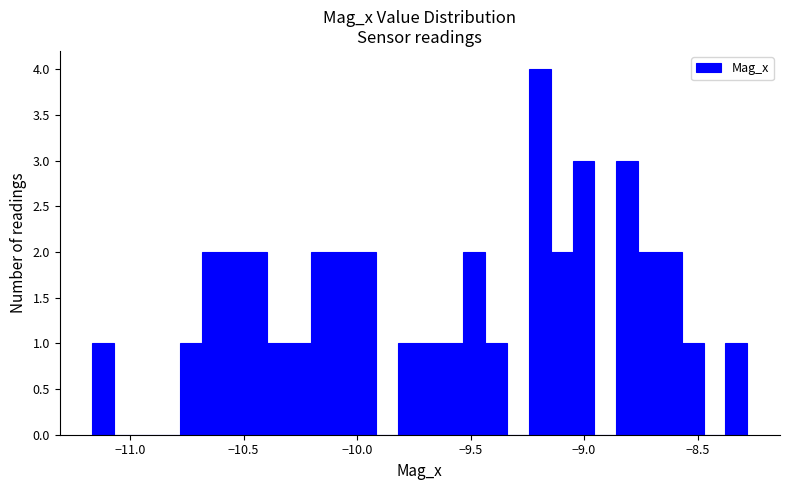

Read against the x-axis, roughly where is the centre of the tallest bar?

-9.20